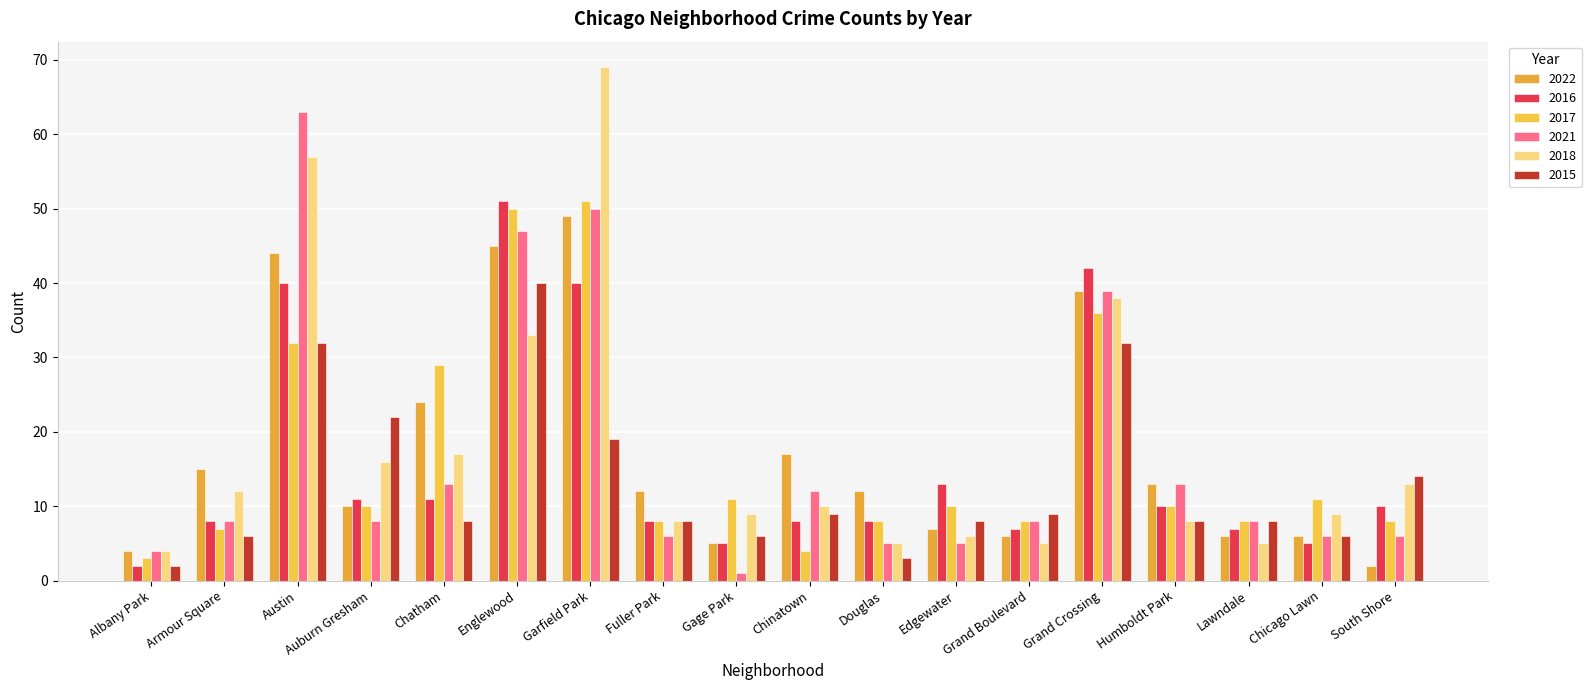

Which series has the widest spread of values?

2018